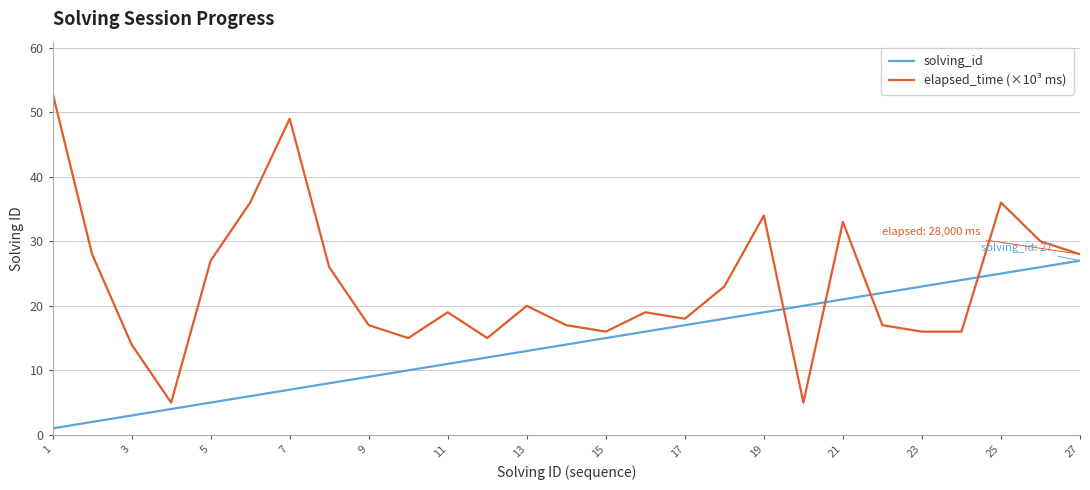

True or false: elapsed_time (×10³ ms) and solving_id cross at least once.

True